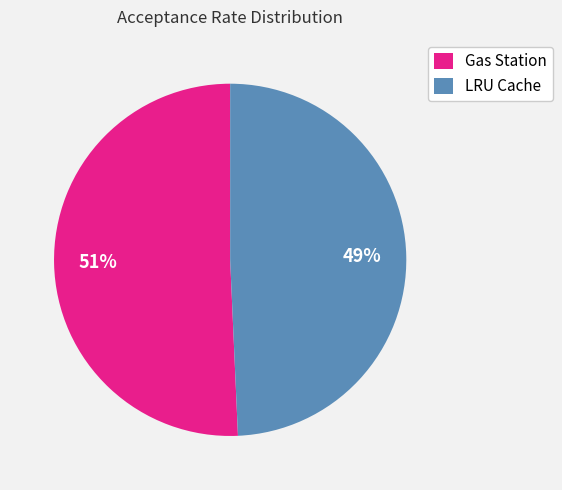

How many slices are in this pie chart?

2